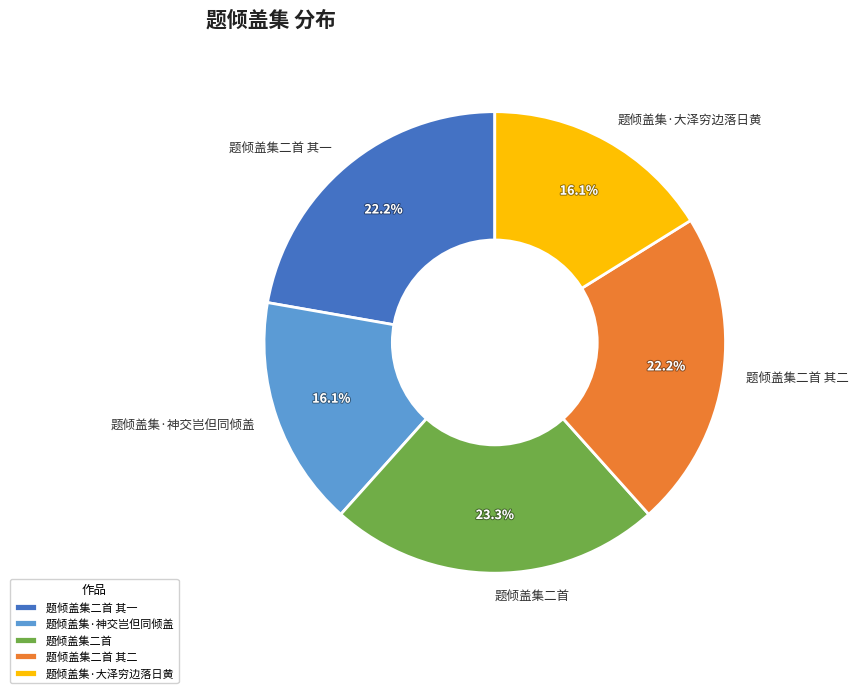

Does 题倾盖集·神交岂但同倾盖 account for over 50% of the chart?

No